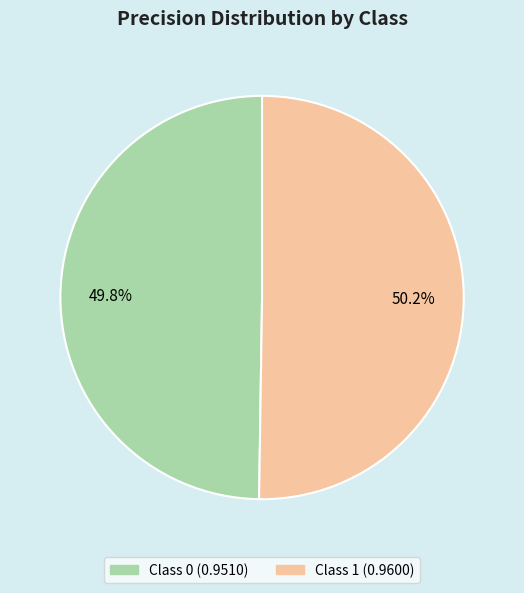

Is there a majority slice in this chart?

Yes